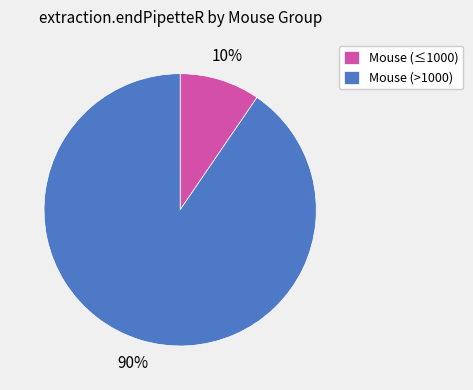

What is the largest slice in the pie chart?

Mouse (>1000)